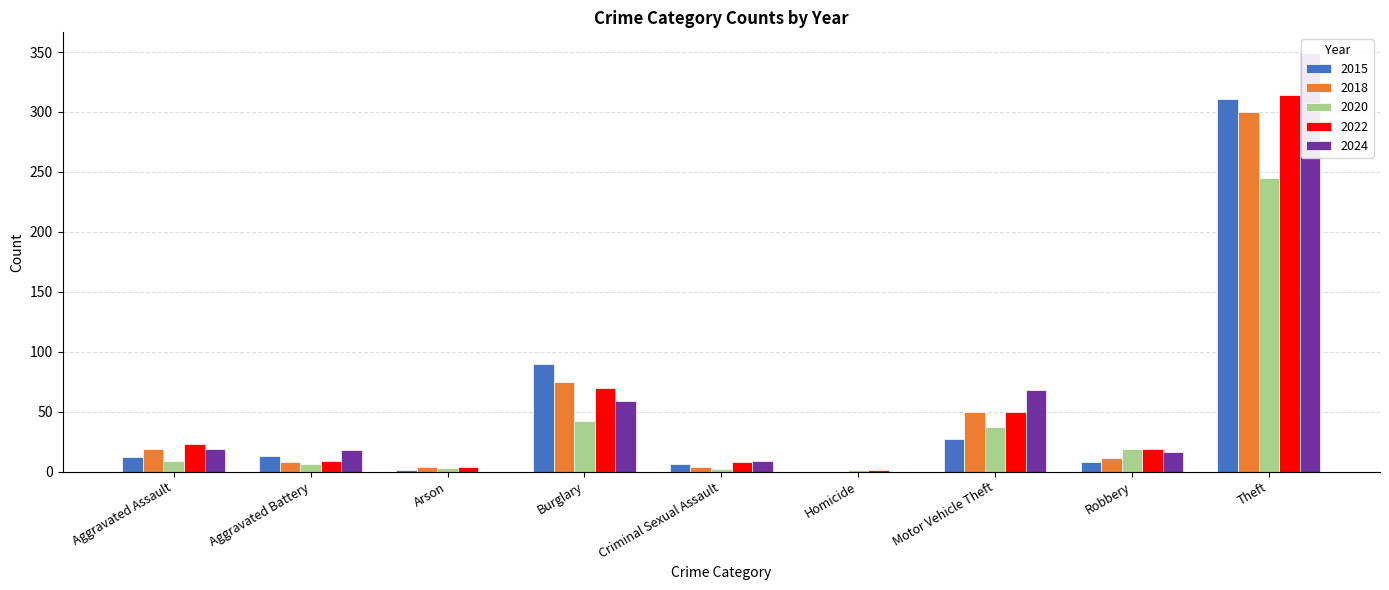

How many distinct data groups are displayed?

5